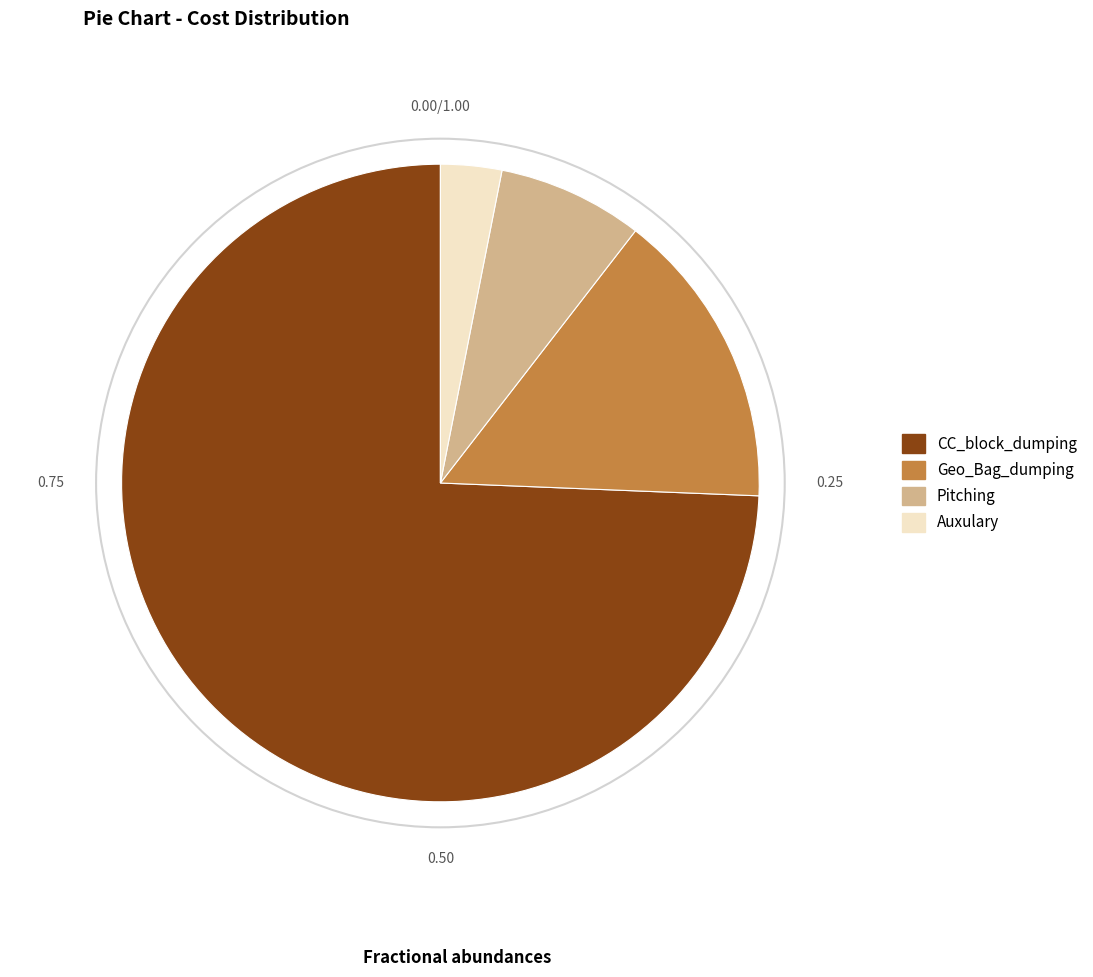

Does CC_block_dumping account for over 50% of the chart?

Yes